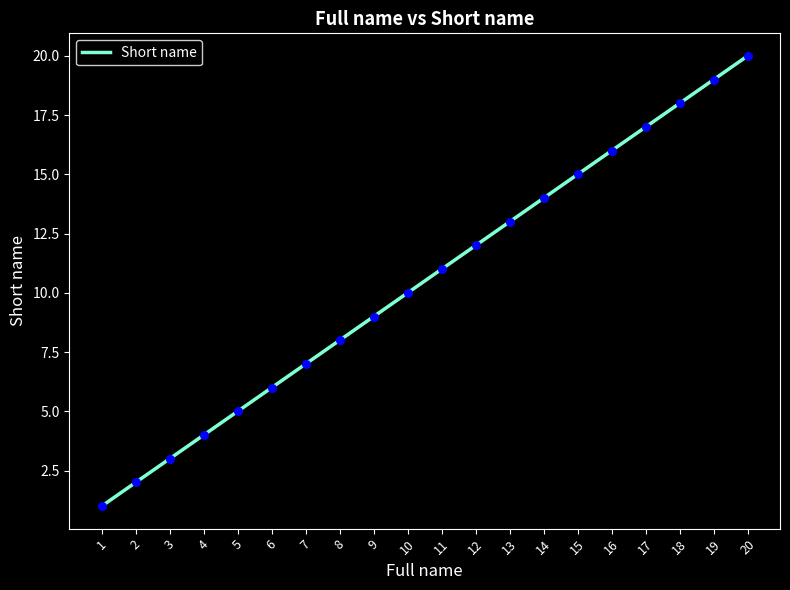

Approximately how many times larger is the value at 14 compared to 16?

0.9